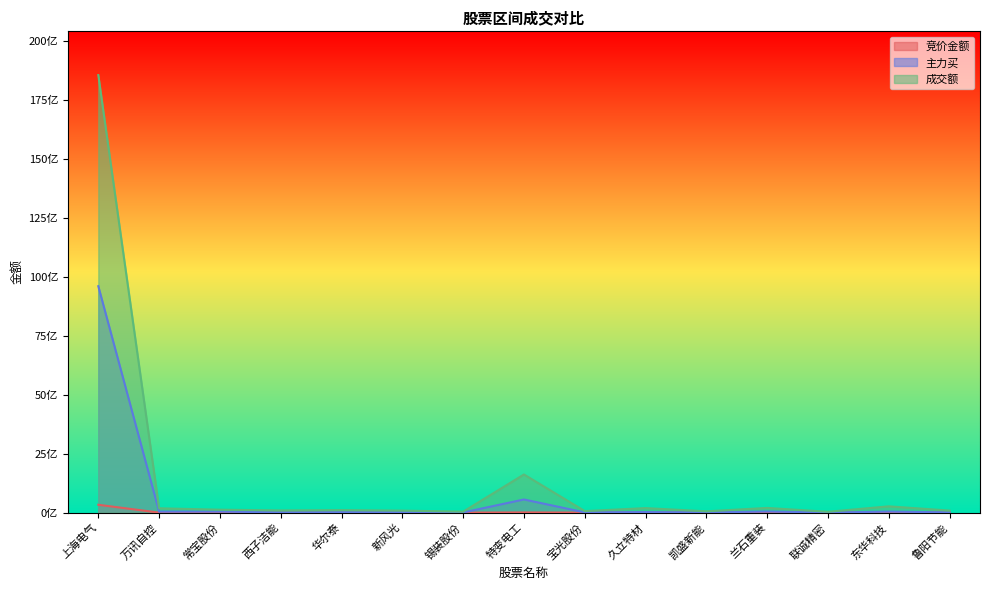

How many data points in 成交额 are above 107001074?

7